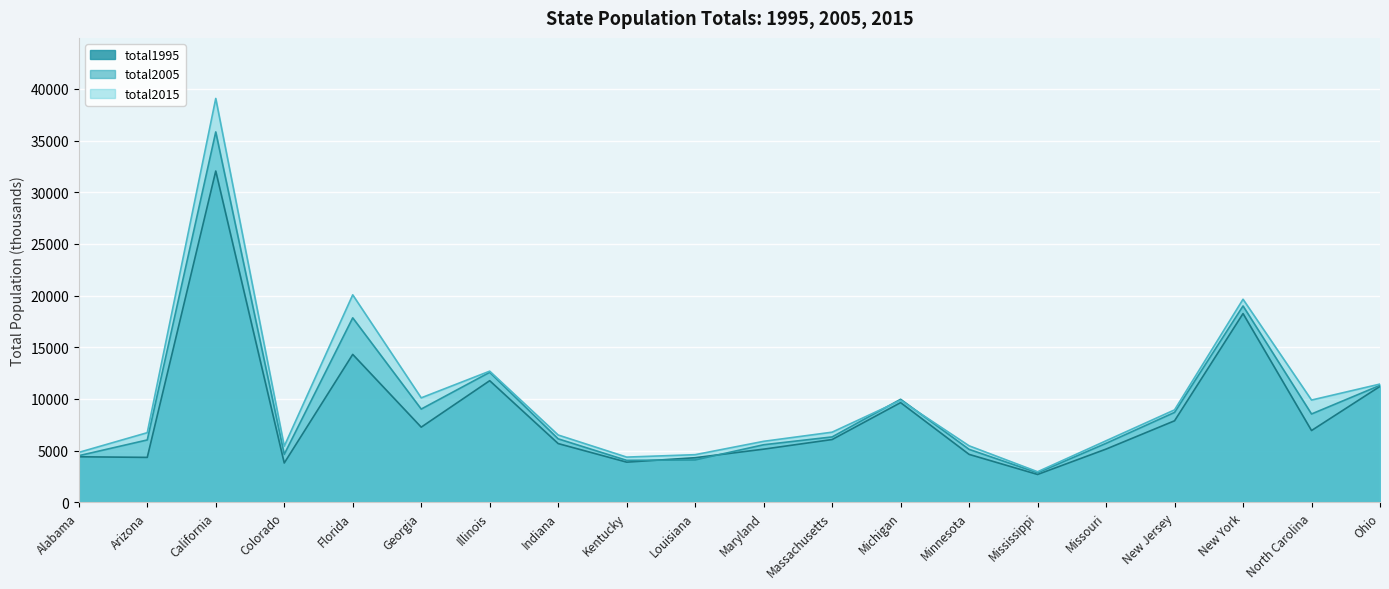

After their last crossing, which series has the higher values: total2005 or total2015?

total2015